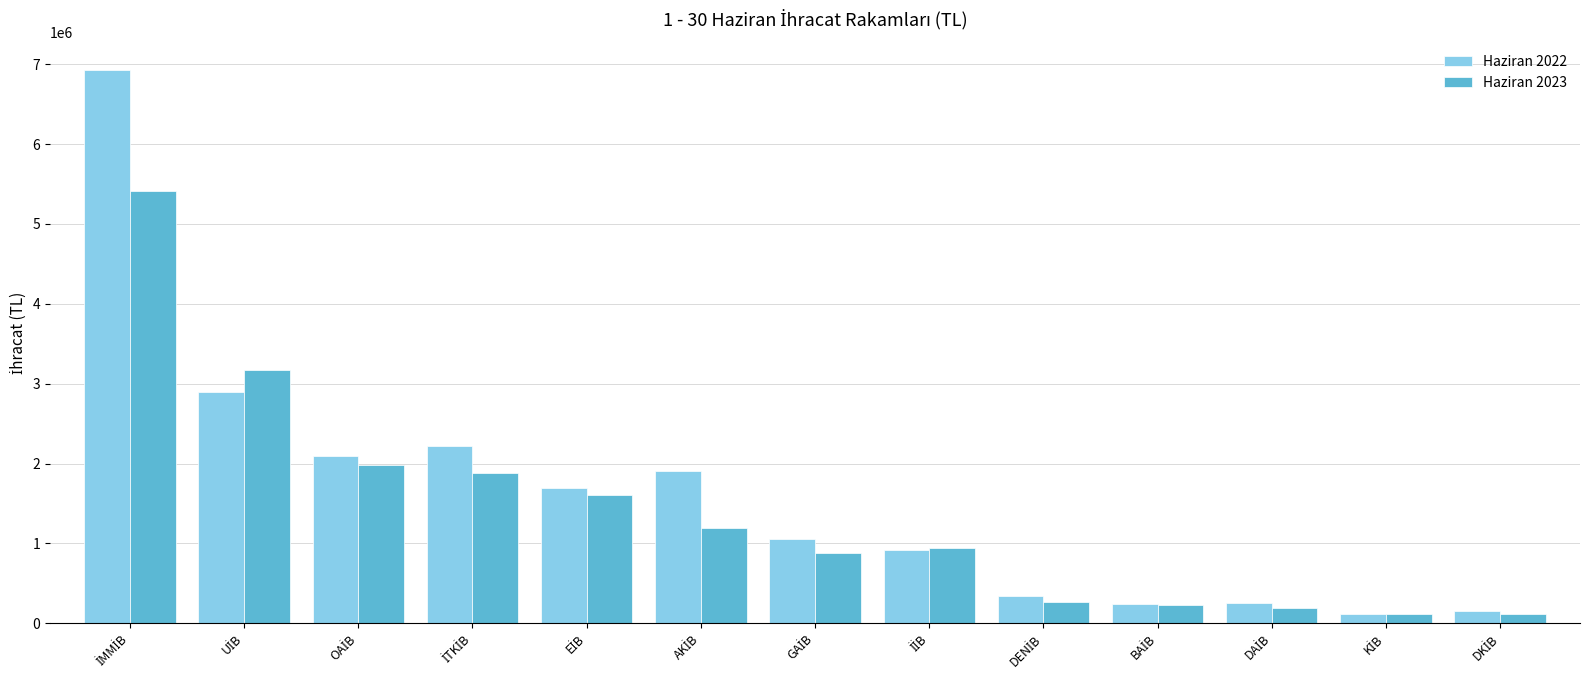

Which series has the widest spread of values?

Haziran 2022